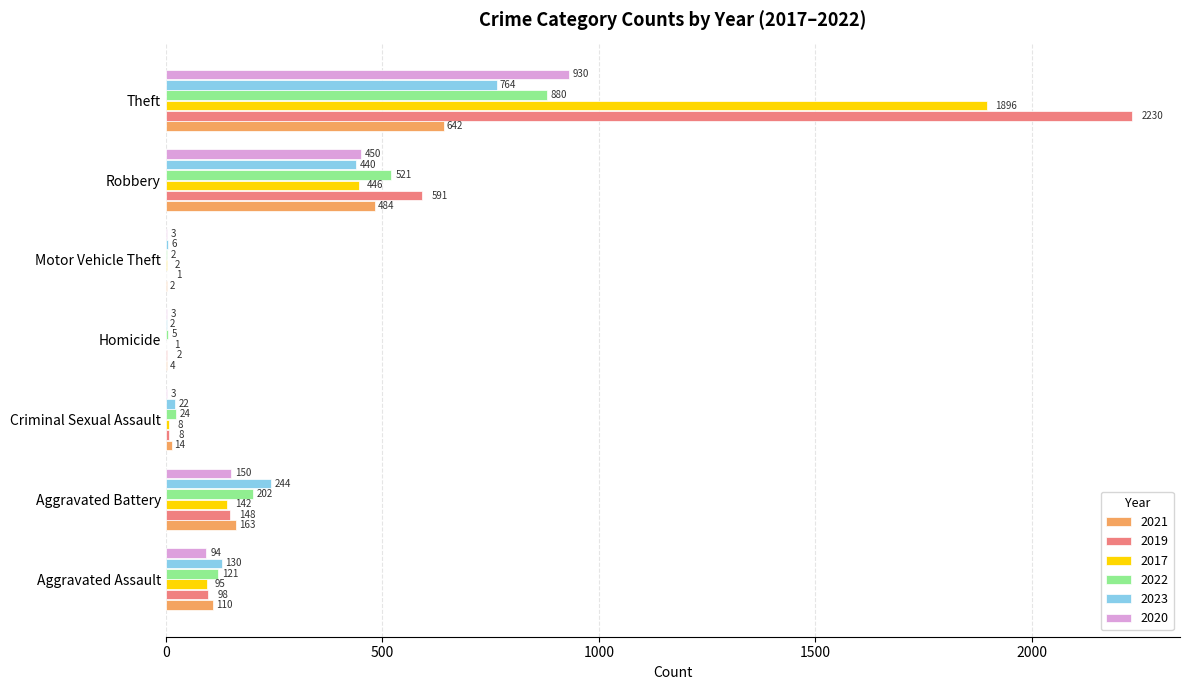

Which series has the largest total across all categories?

2019